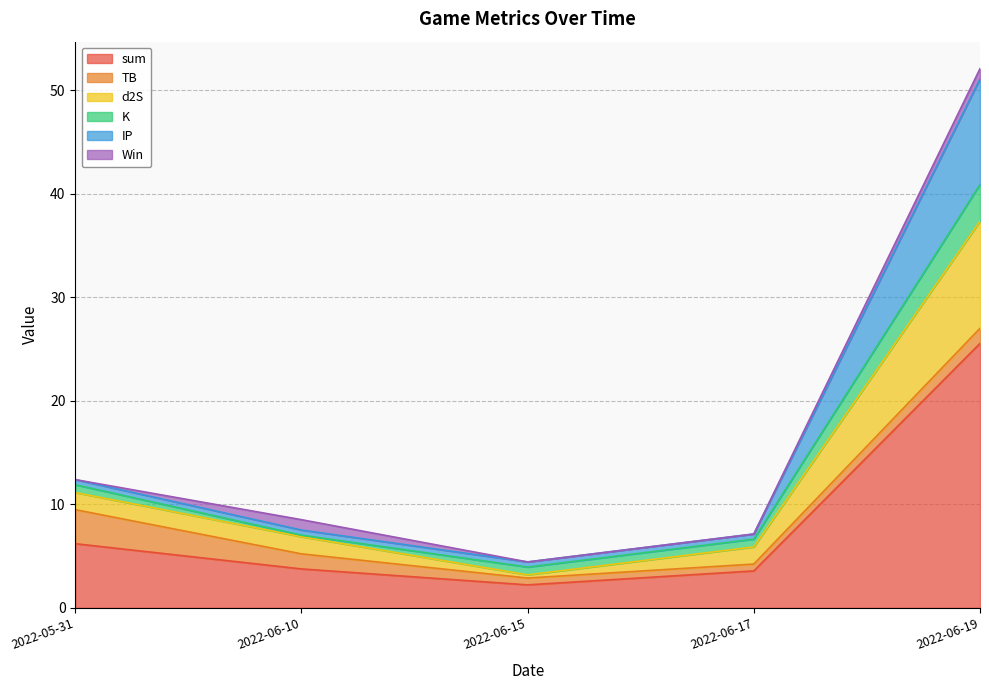

True or false: IP and sum cross at least once.

False